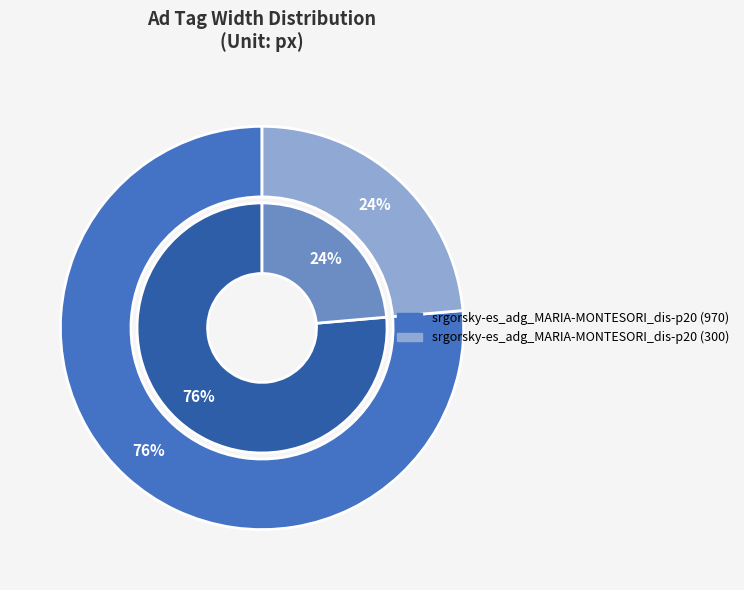

The srgorsky-es_adg_MARIA-MONTESORI_dis-p20 (300) slice represents 24% of the pie. True or false?

True